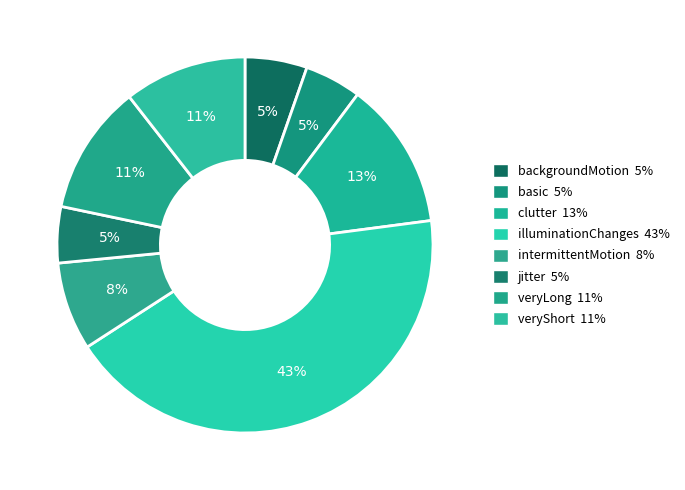

Is there a majority slice in this chart?

No